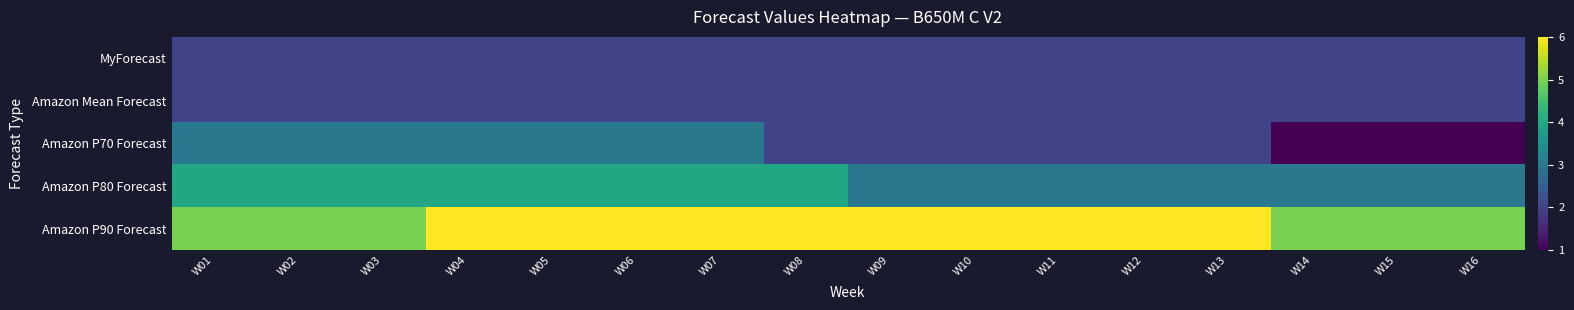

Which series has the largest total across all categories?

Amazon P90 Forecast